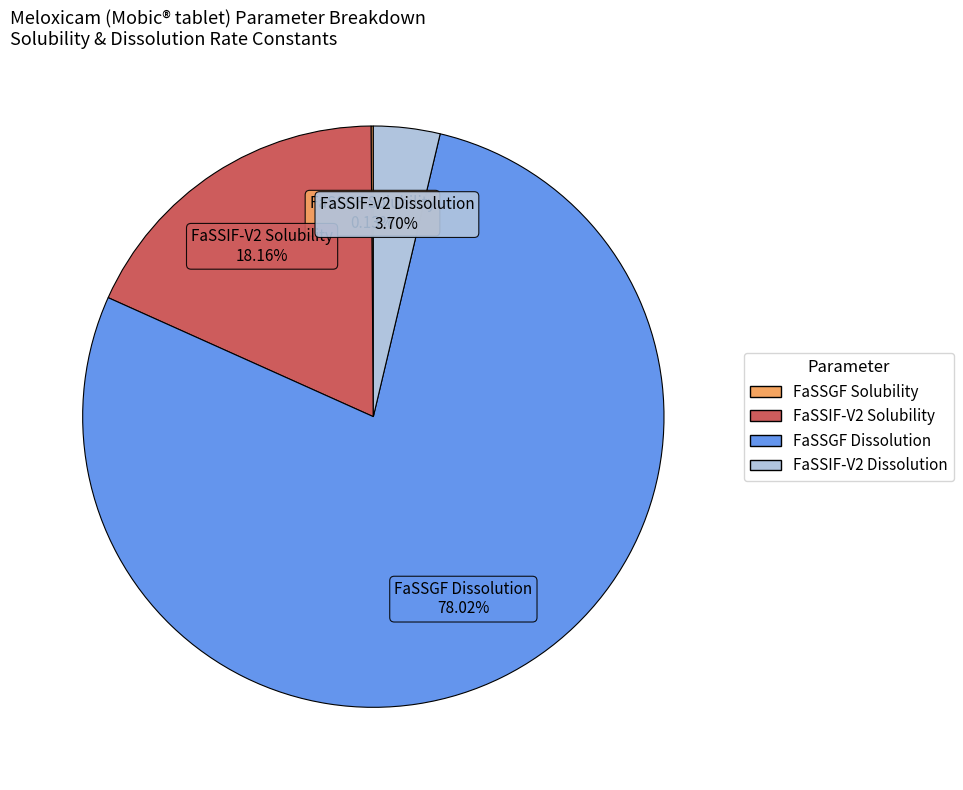

What percentage is the FaSSGF Dissolution slice, to the nearest percent?

78%